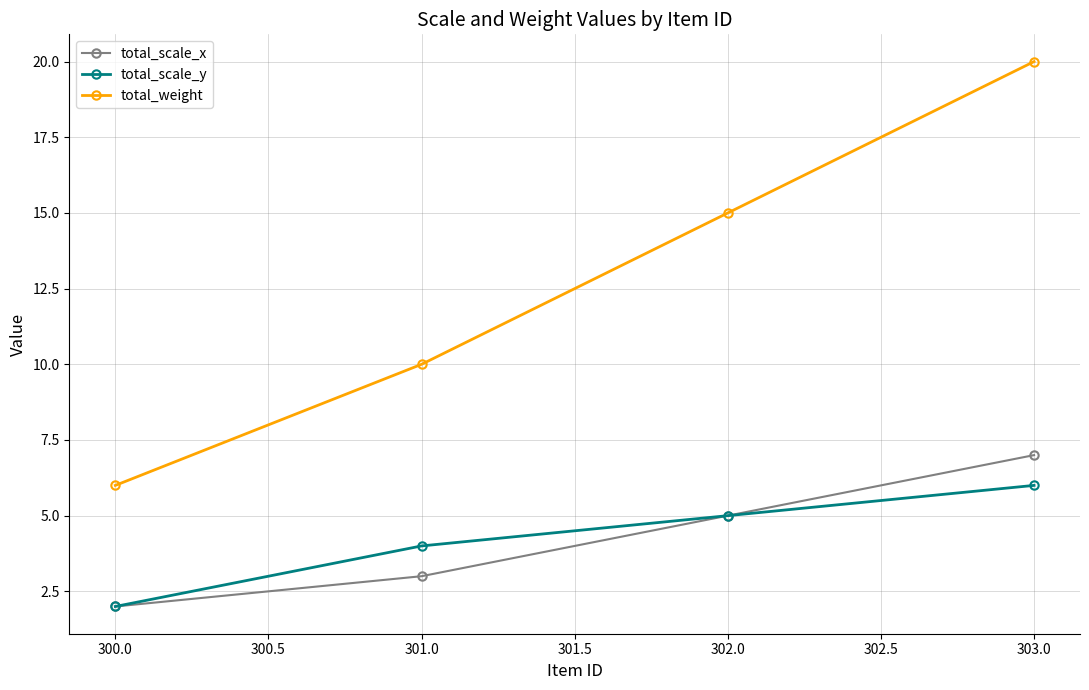

True or false: total_weight and total_scale_y intersect in this chart.

False